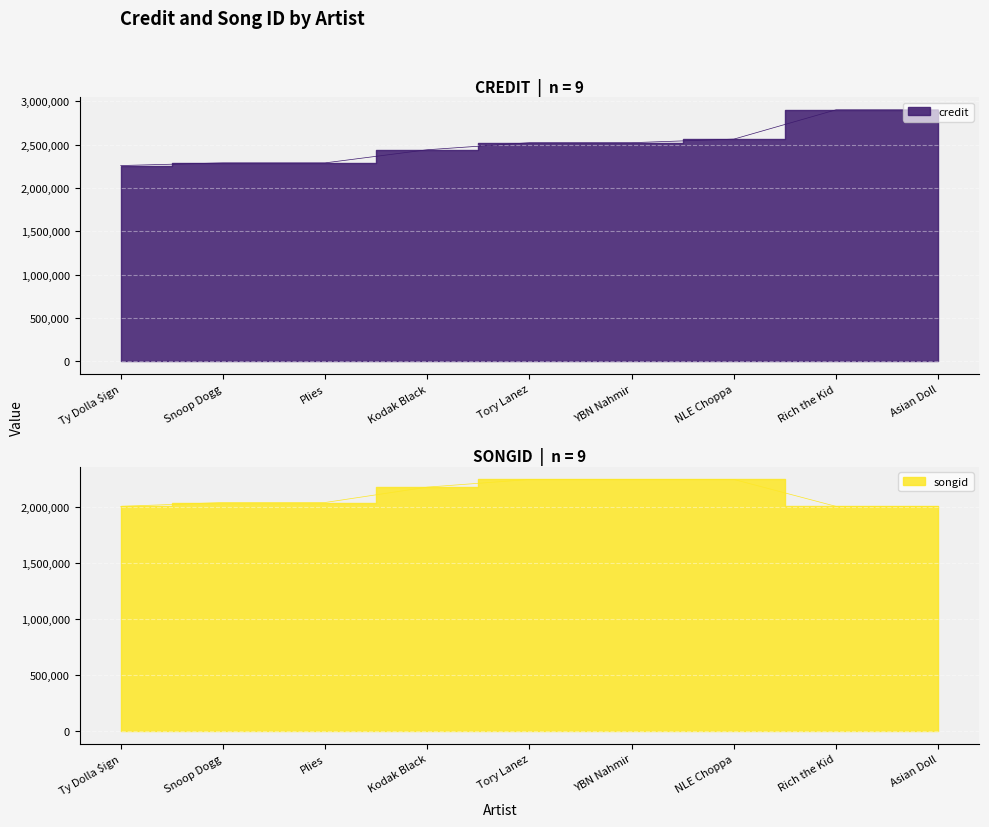

How many distinct data groups are displayed?

2